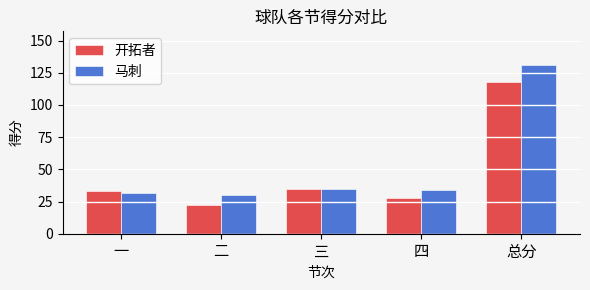

How many categories are shown in the chart?

5